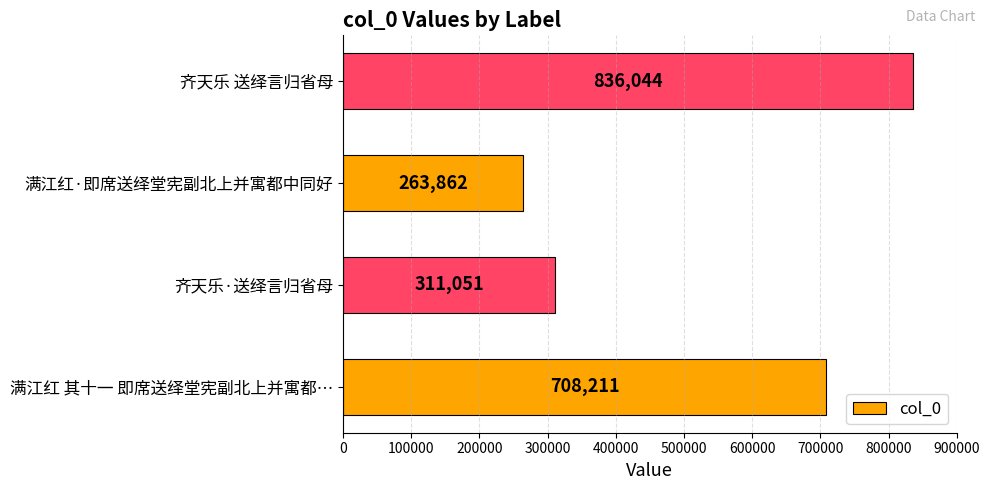

The value at 齐天乐·送绎言归省母 is 122411. True or false?

False